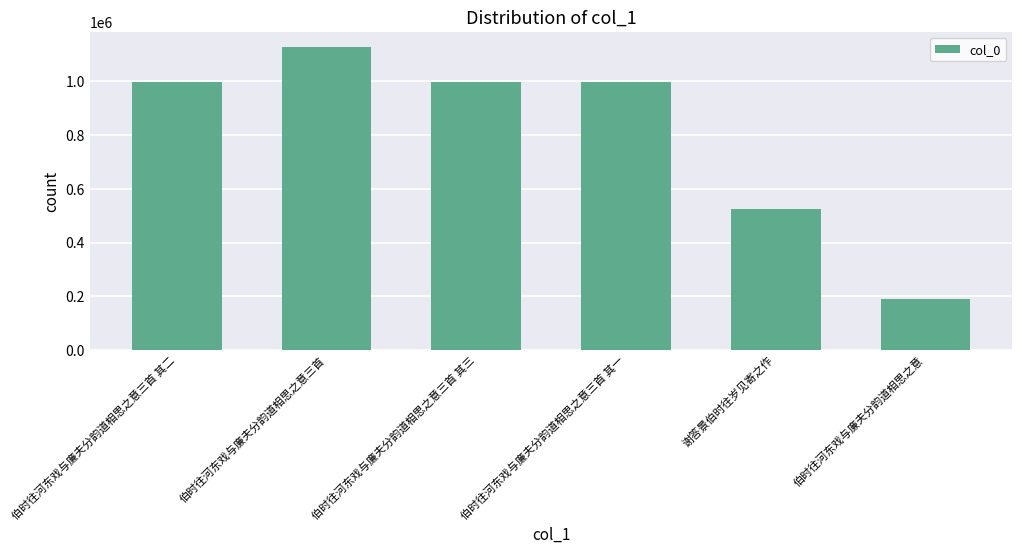

True or false: the data shows 998483 at 伯时往河东戏与廉夫分韵道相思之意三首 其二.

True